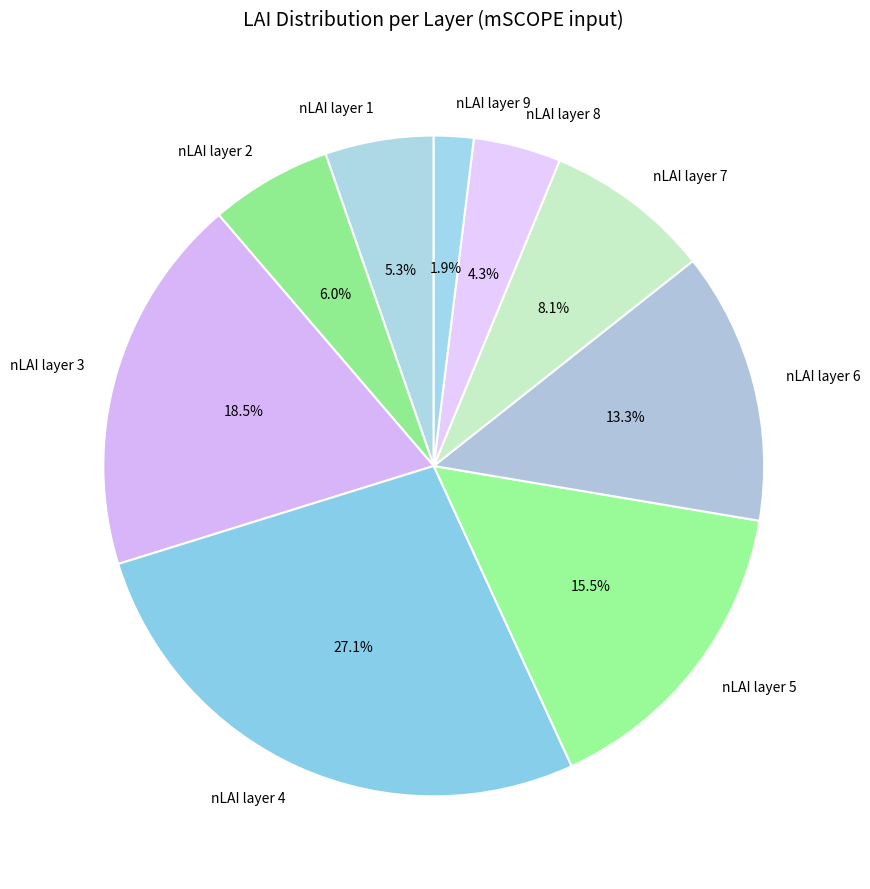

How many segments does this pie chart have?

9